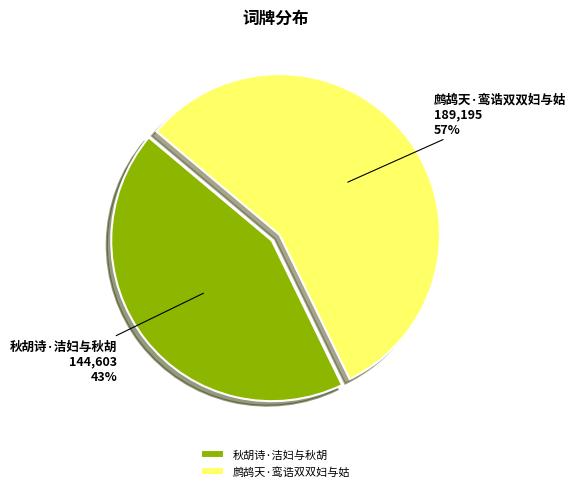

To the nearest percent, what percentage of the pie is 鹧鸪天·鸾诰双双妇与姑?

57%